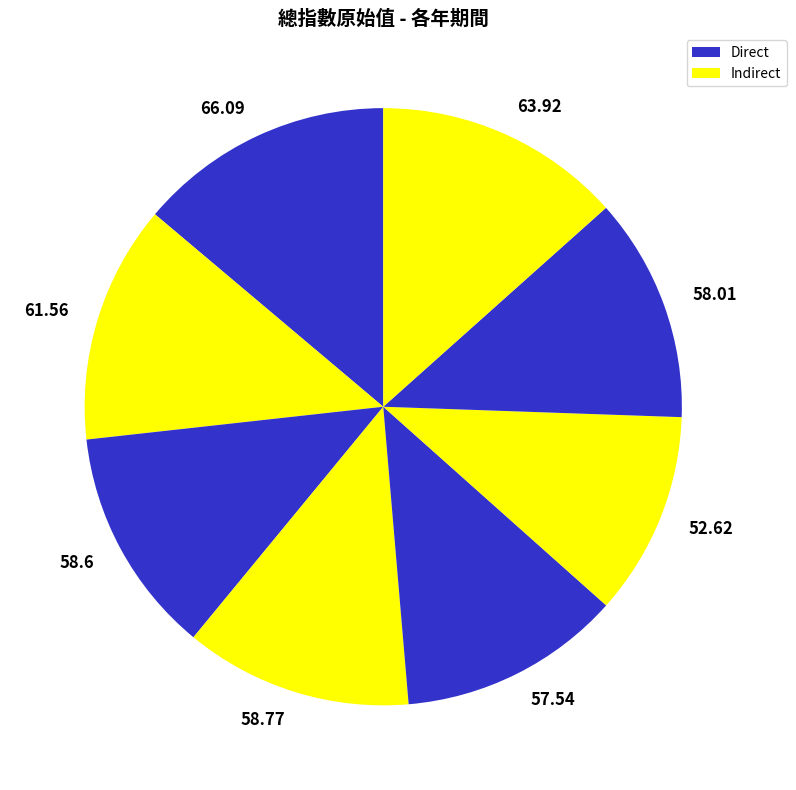

How many segments does this pie chart have?

8